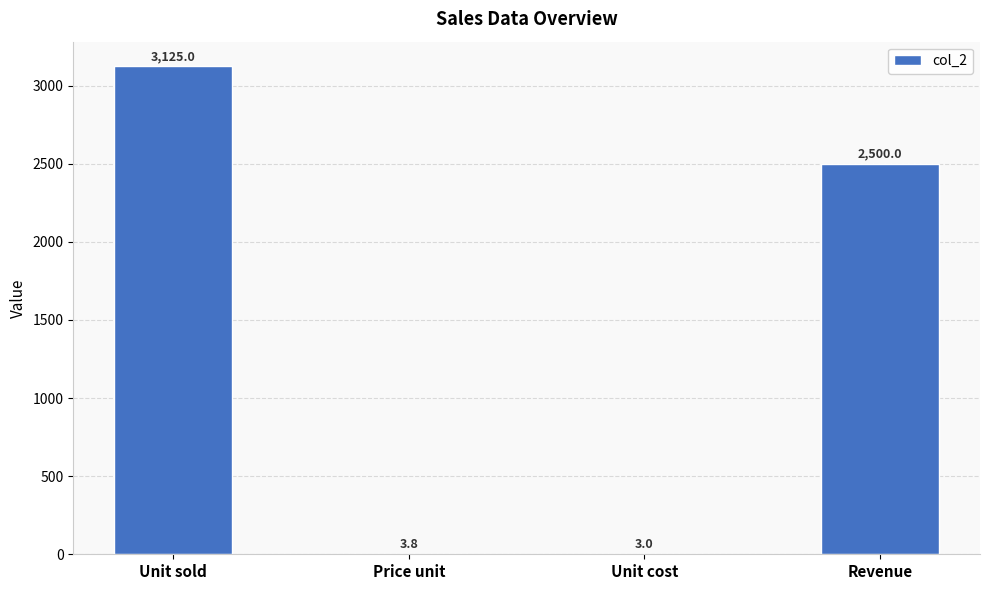

What is the difference between the values at Price unit and Unit sold?

3121.2